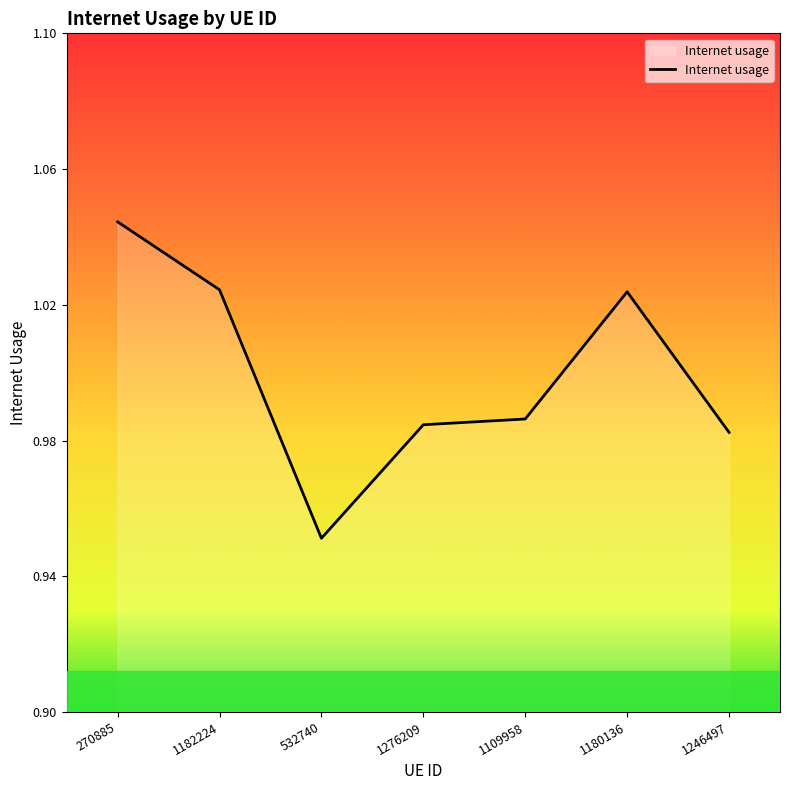

Is it true that the value at 270885 is 1.4?

False